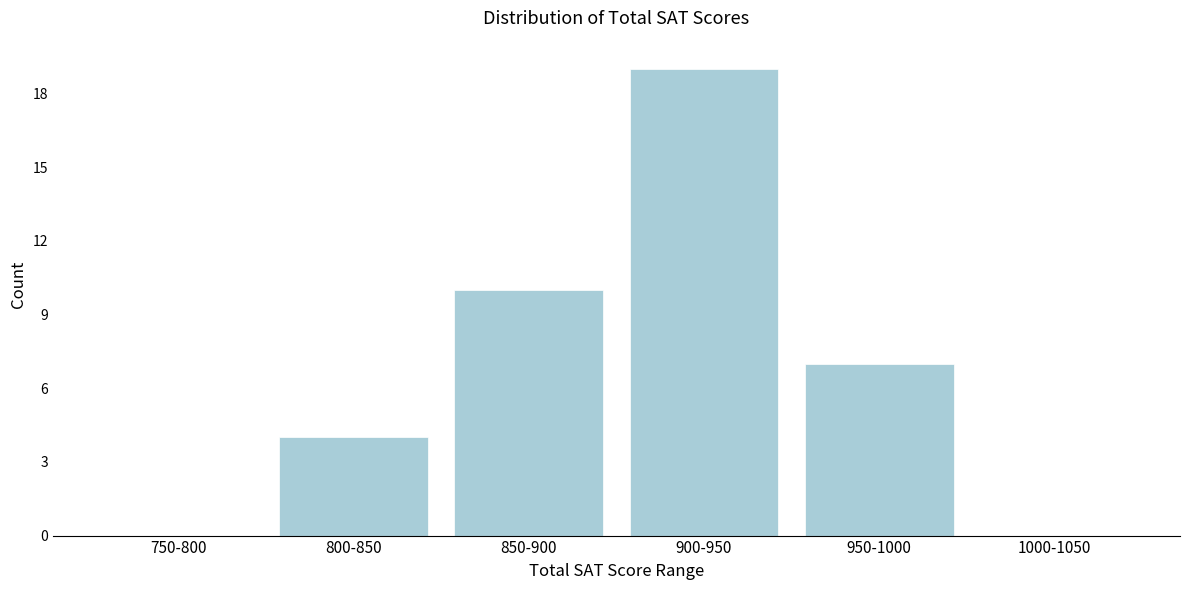

Reading right to left, list all the values displayed in this chart.

1000-1050=0	950-1000=7	900-950=19	850-900=10	800-850=4	750-800=0